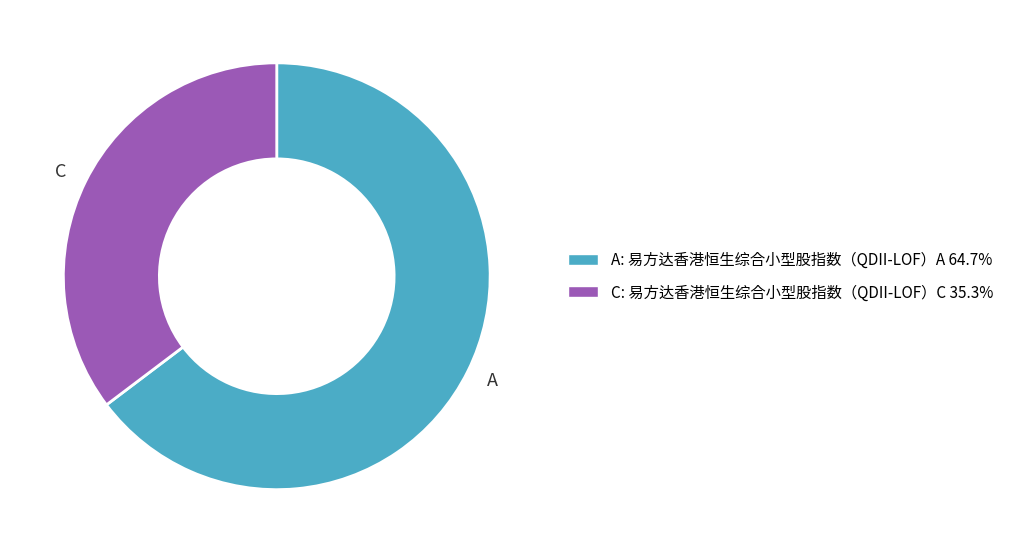

Which category has the smallest portion of the pie?

C